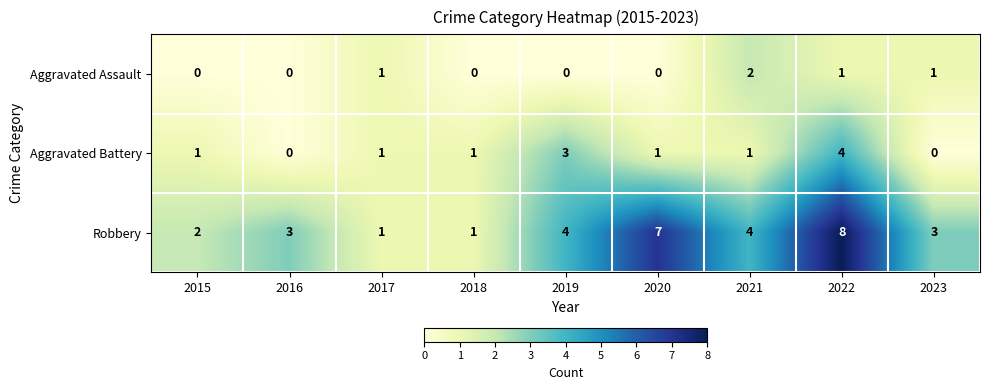

What is the total value across all series at 2016?

3